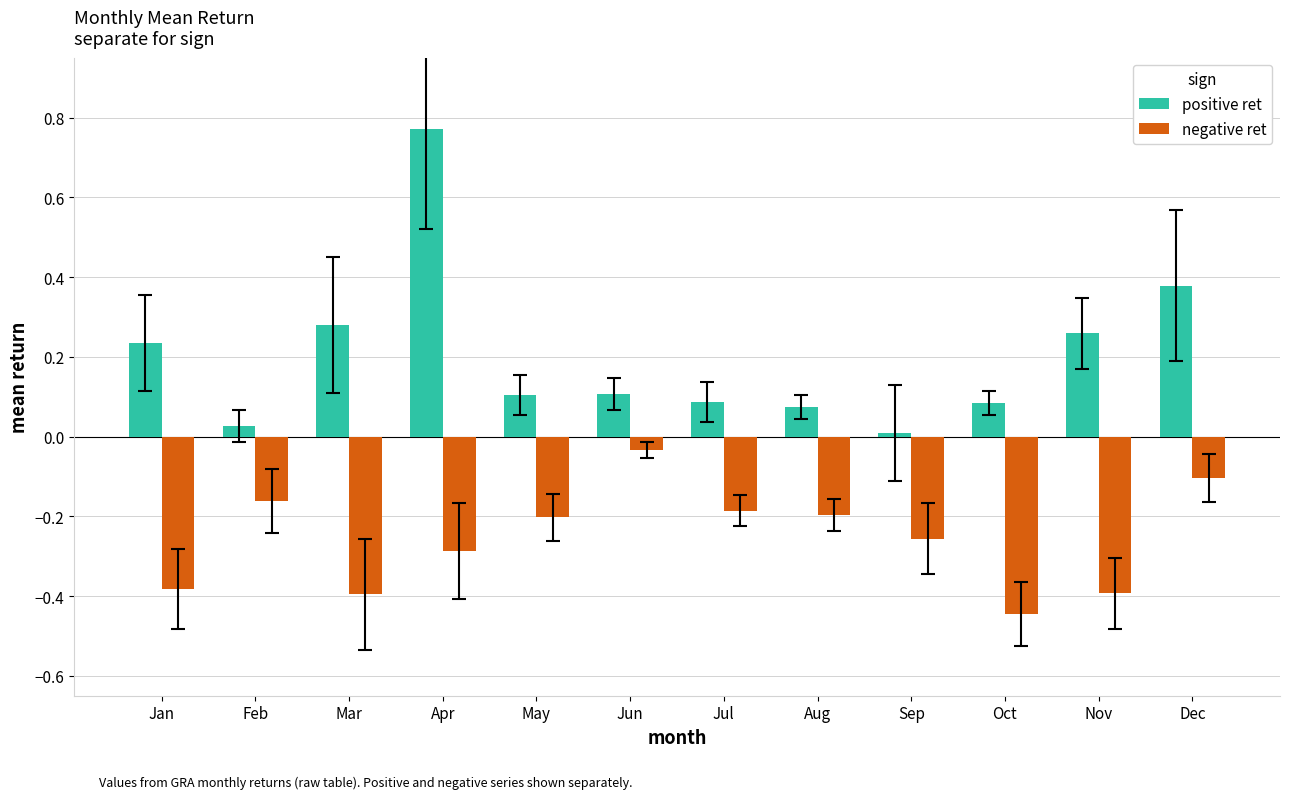

Rank the series by their average value, from highest to lowest.

positive ret, negative ret